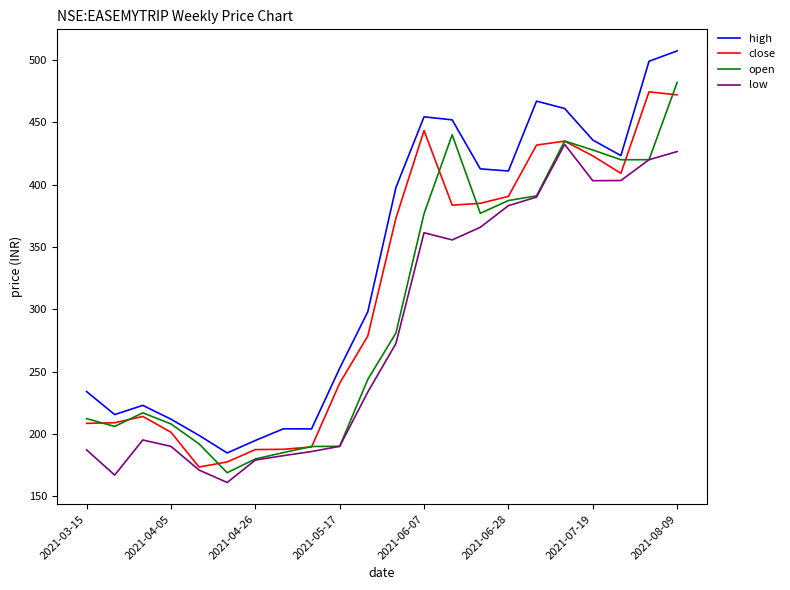

Which series has the largest total across all categories?

high